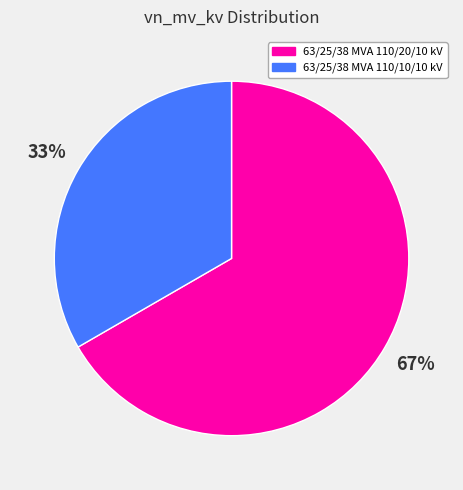

What is the smallest slice in the pie chart?

63/25/38 MVA 110/10/10 kV